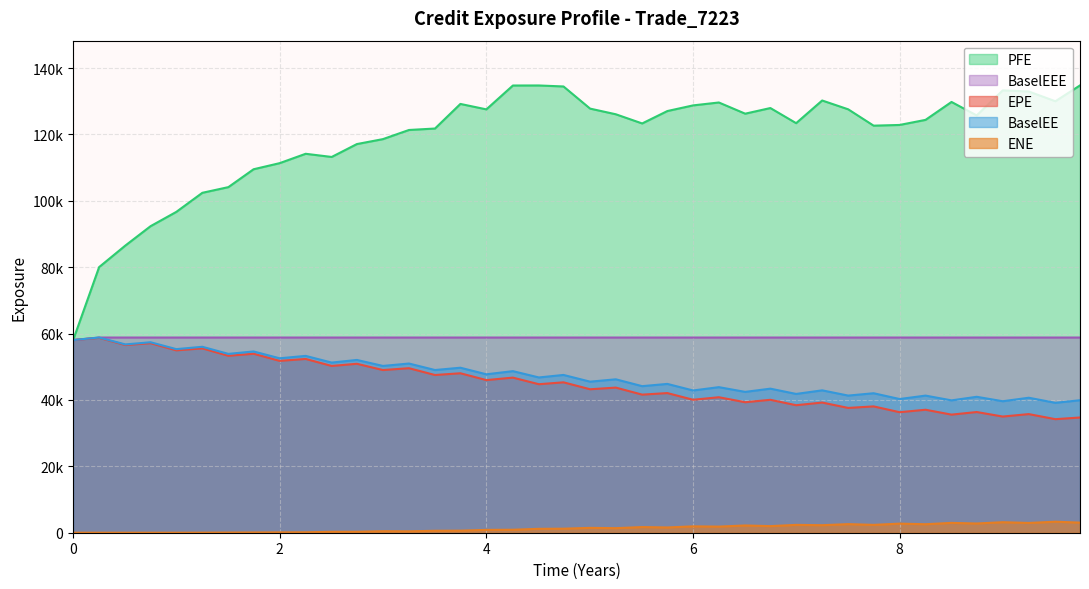

True or false: ENE and PFE cross at least once.

False